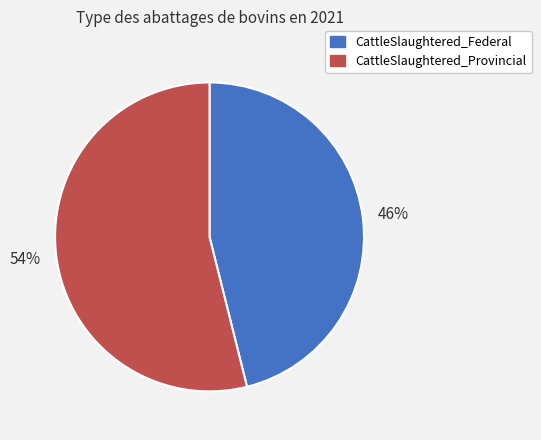

True or false: CattleSlaughtered_Provincial accounts for 44% of the total.

False